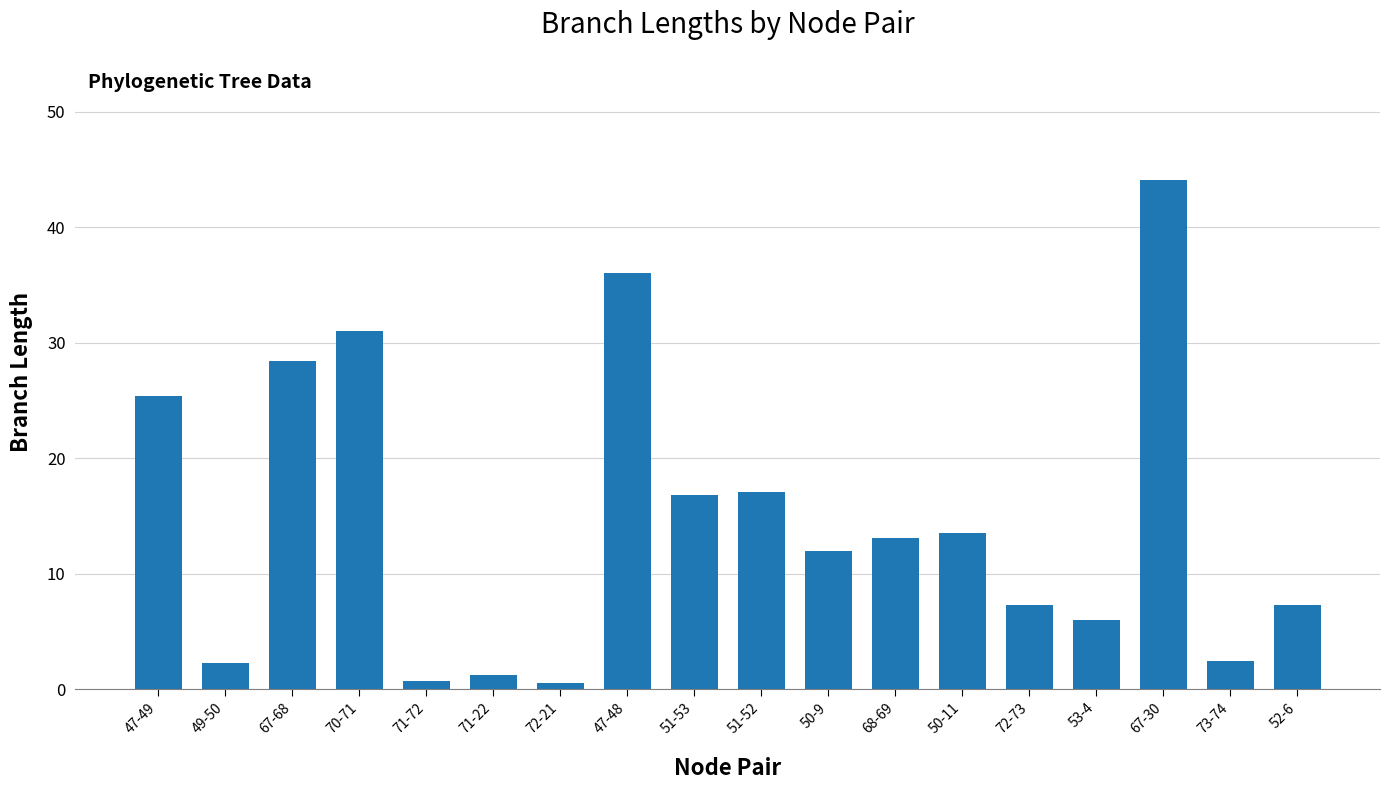

What is the average value?

14.7